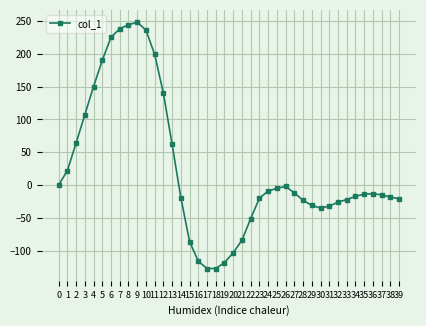

The chart shows a value of -127 at 18. True or false?

True